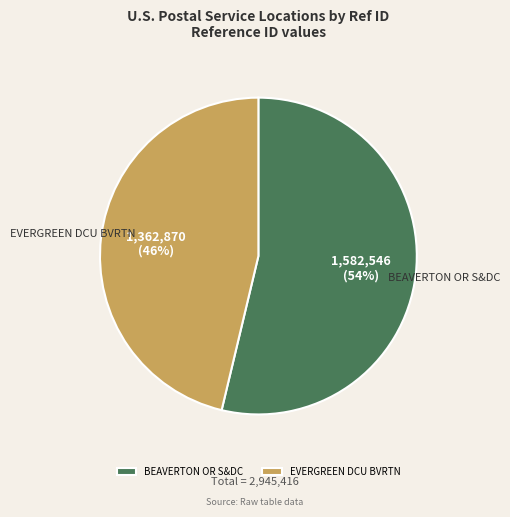

What is the largest slice in the pie chart?

BEAVERTON OR S&DC